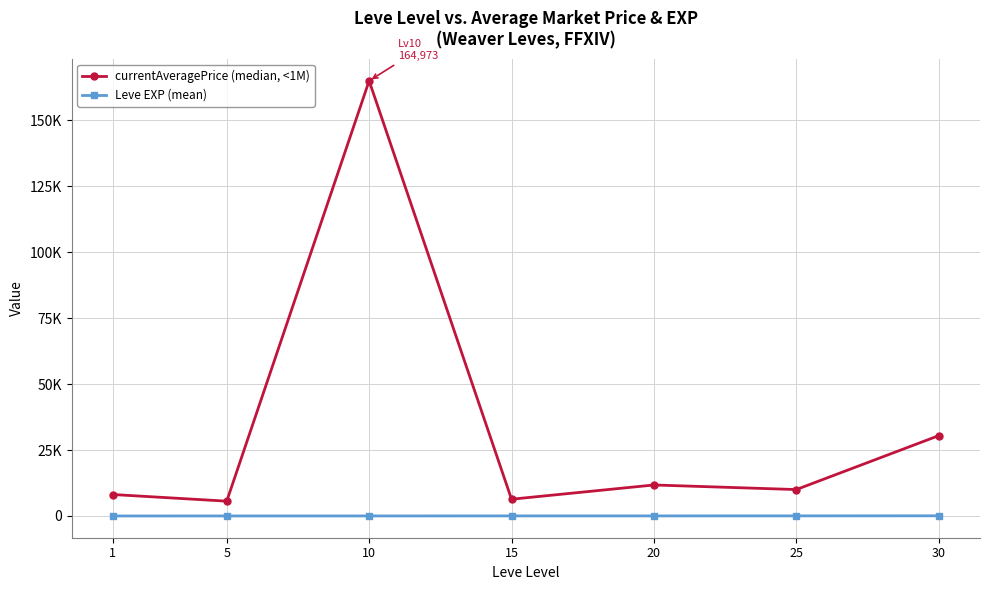

What is the value of the currentAveragePrice (median, <1M) point at the 2nd from the left?

5612.0